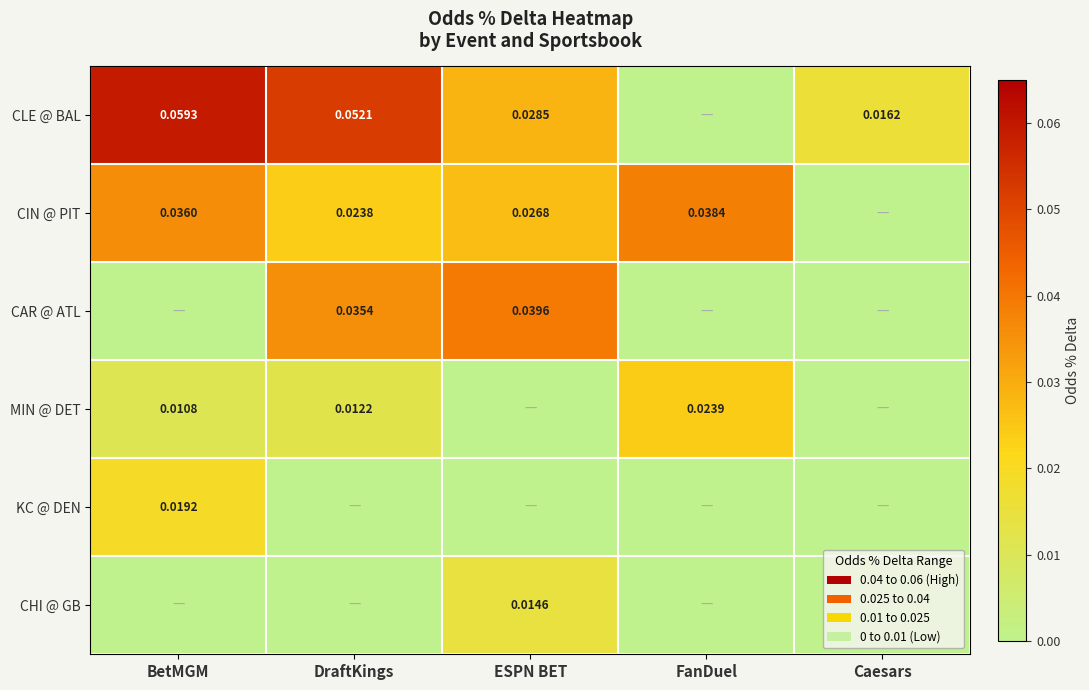

At how many categories does at least one series exceed 0?

5